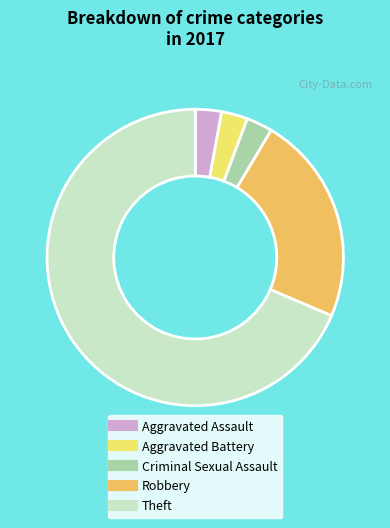

Which slice is the largest?

Theft